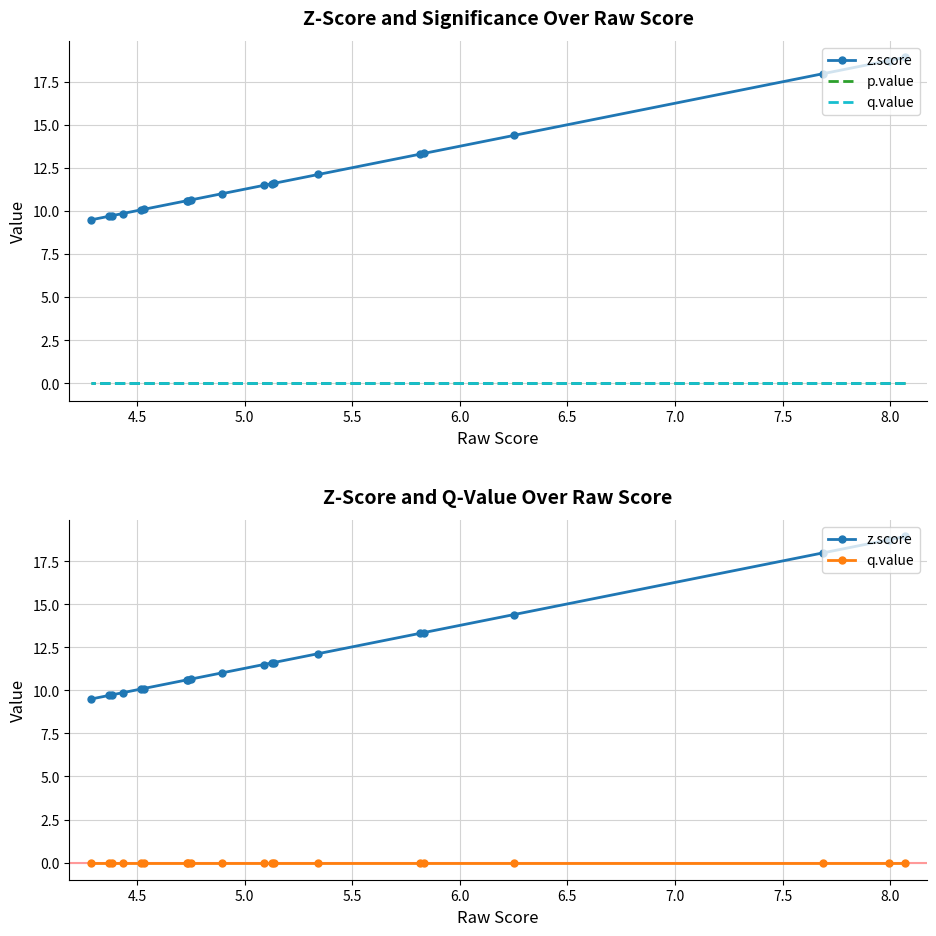

Is it true that z.score equals 16.2 at 14?

False